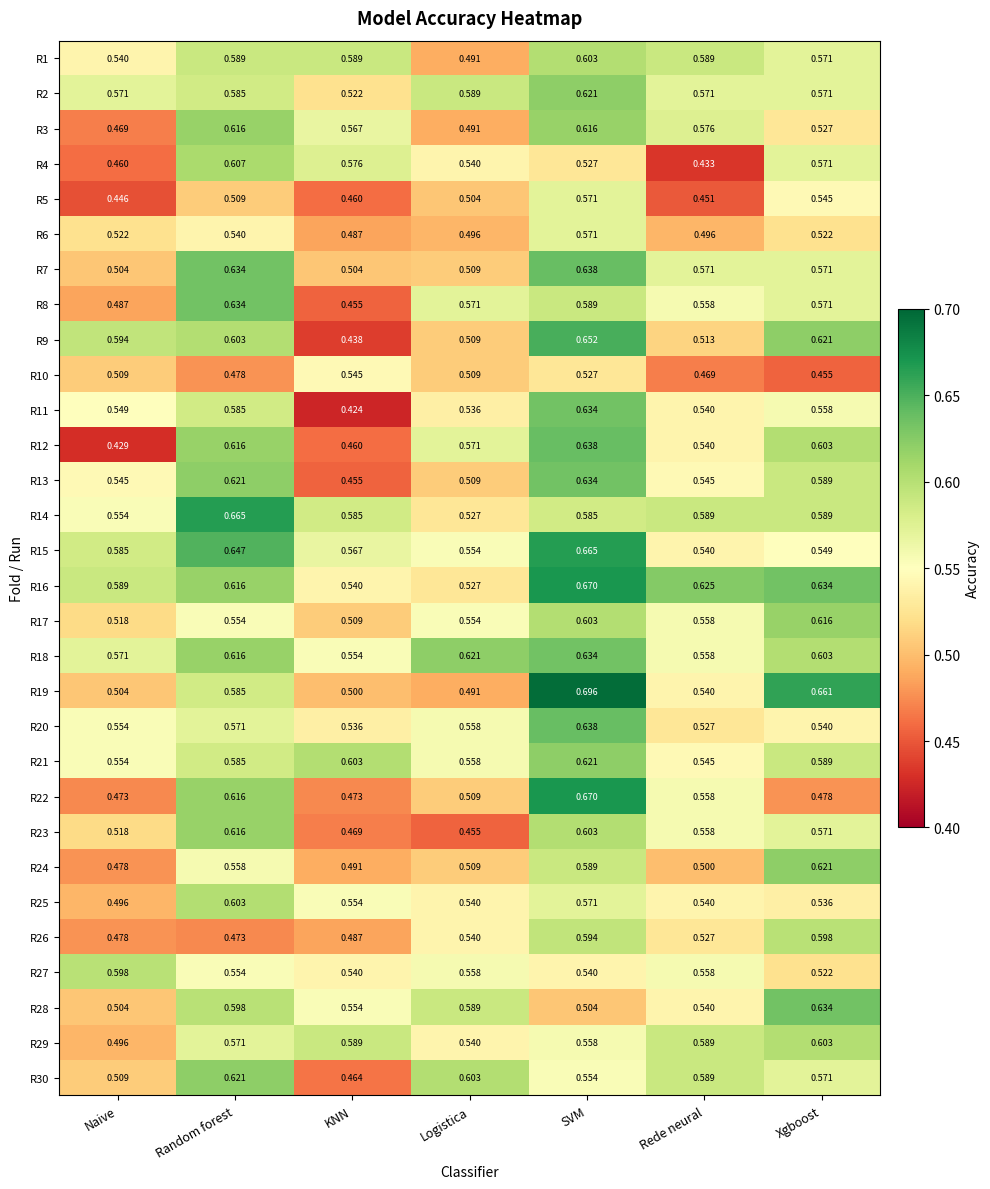

Which category has the highest value in the R13 series?

SVM